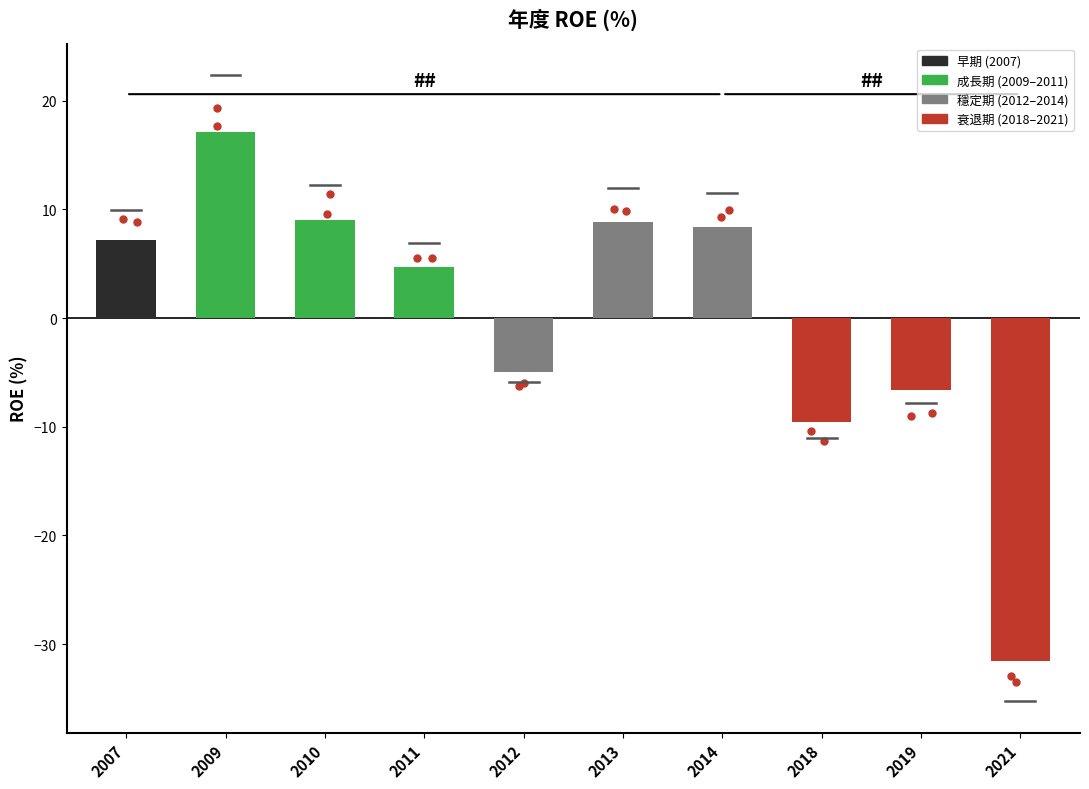

Which category has the lowest value across all series?

2021